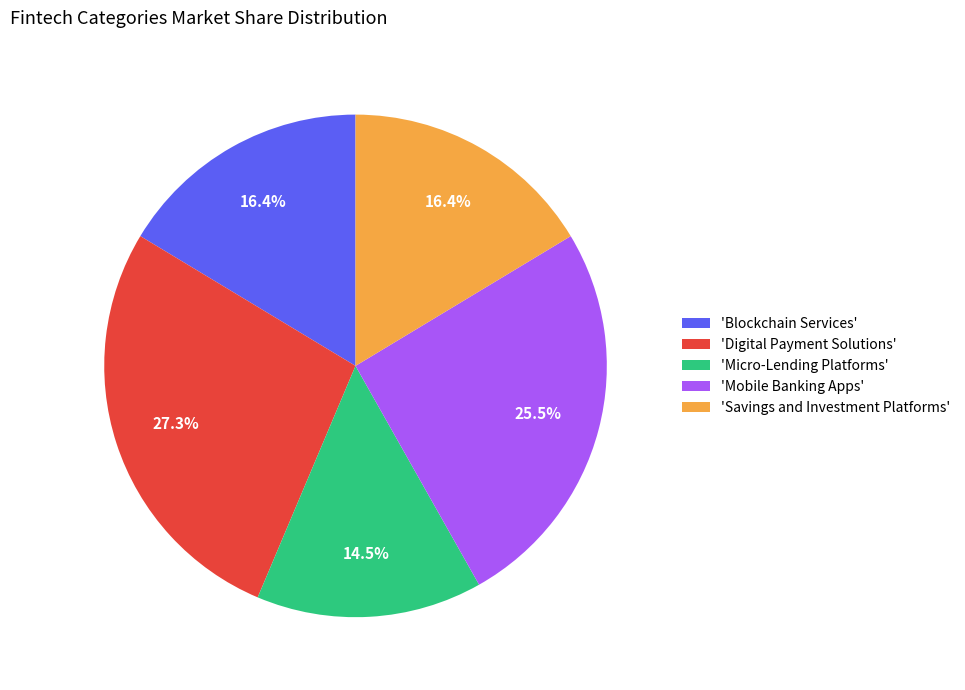

To the nearest percent, what is the average slice percentage?

20%